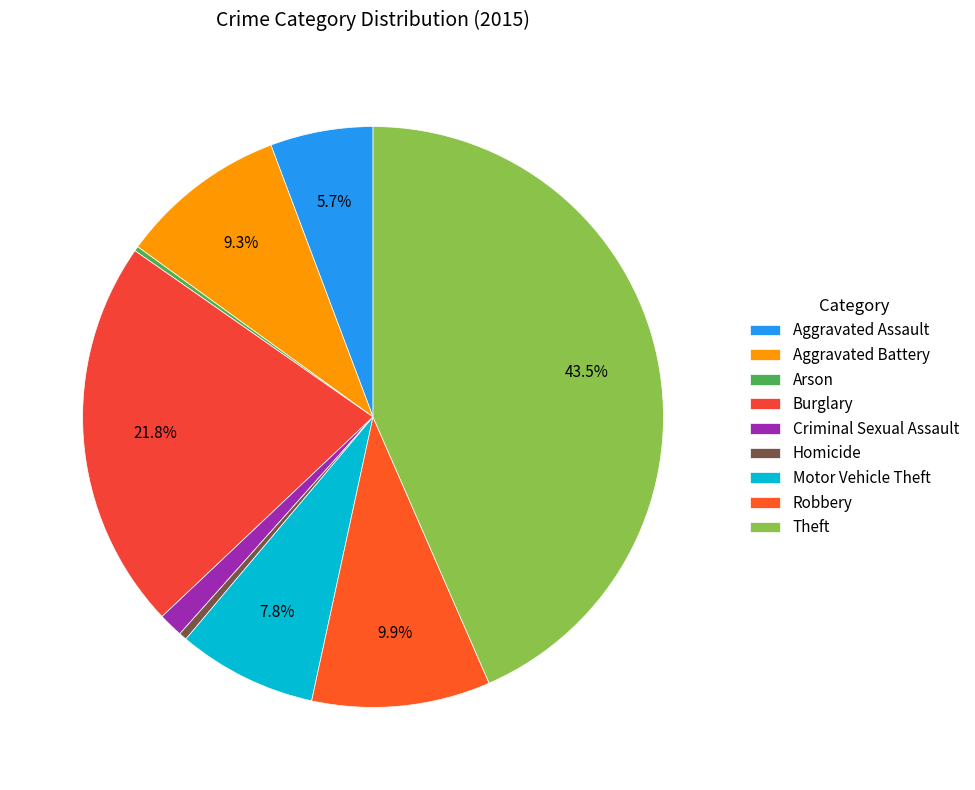

To the nearest percent, what is the difference between the Burglary and Arson slice percentages?

21%